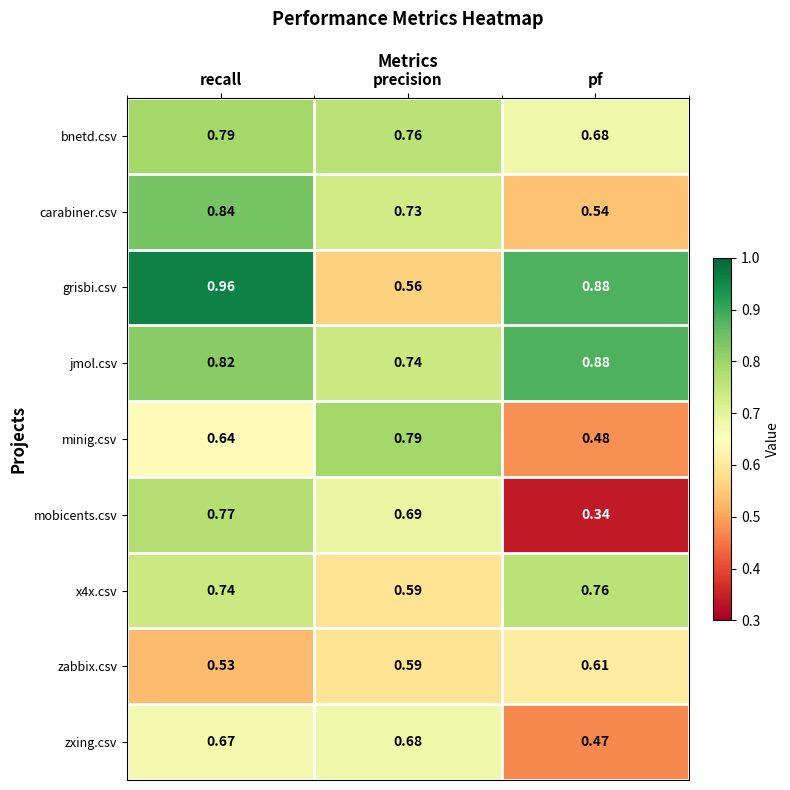

Which series has the largest total across all categories?

jmol.csv